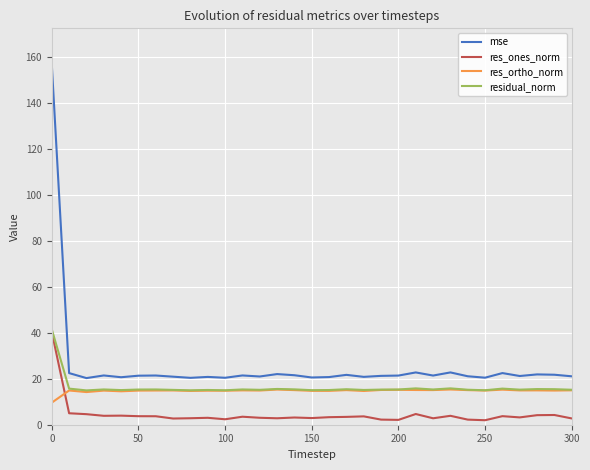

What is the smallest value displayed?

2.0